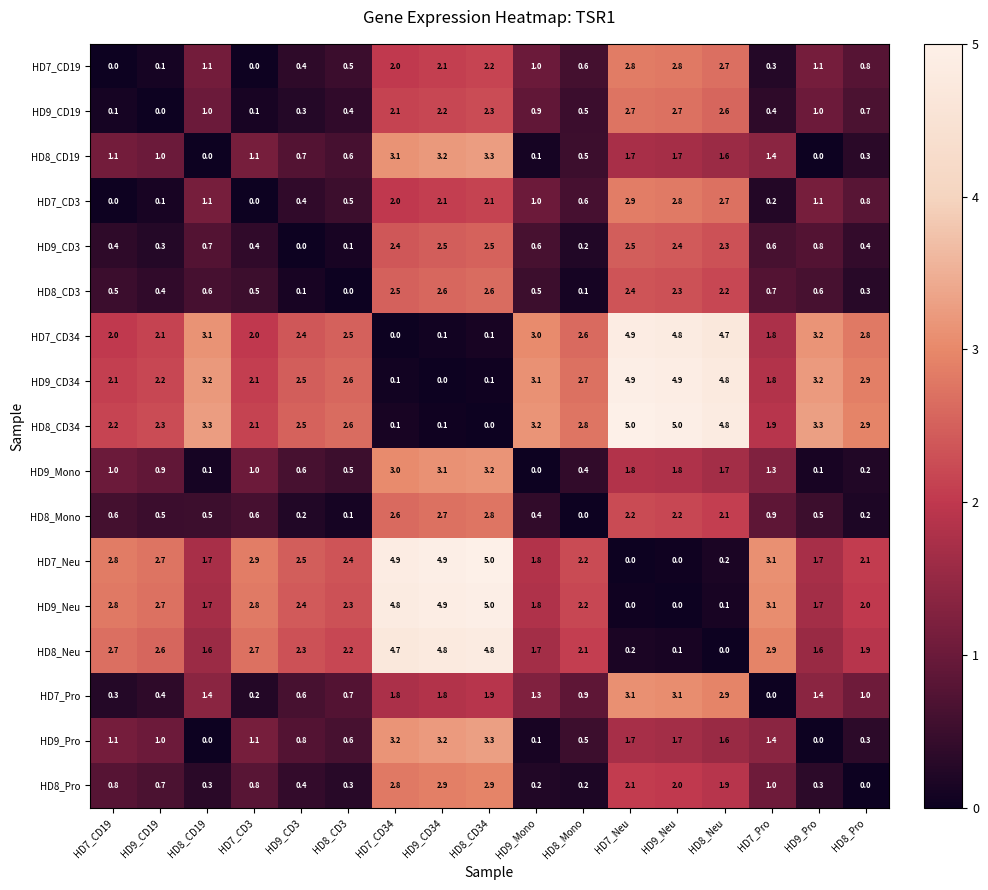

What is the greatest value displayed?

5.0